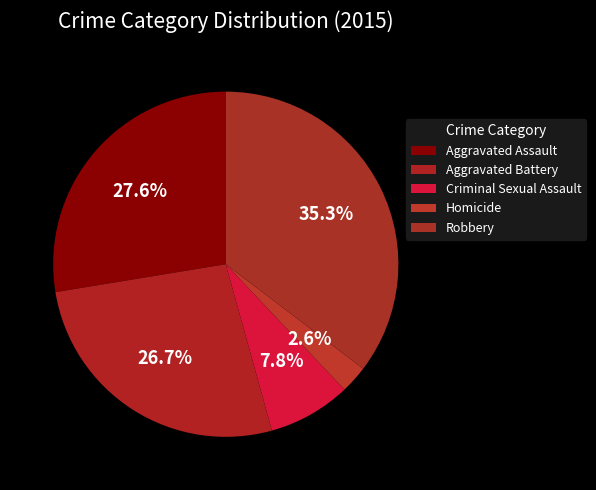

True or false: Homicide accounts for 3% of the total.

True